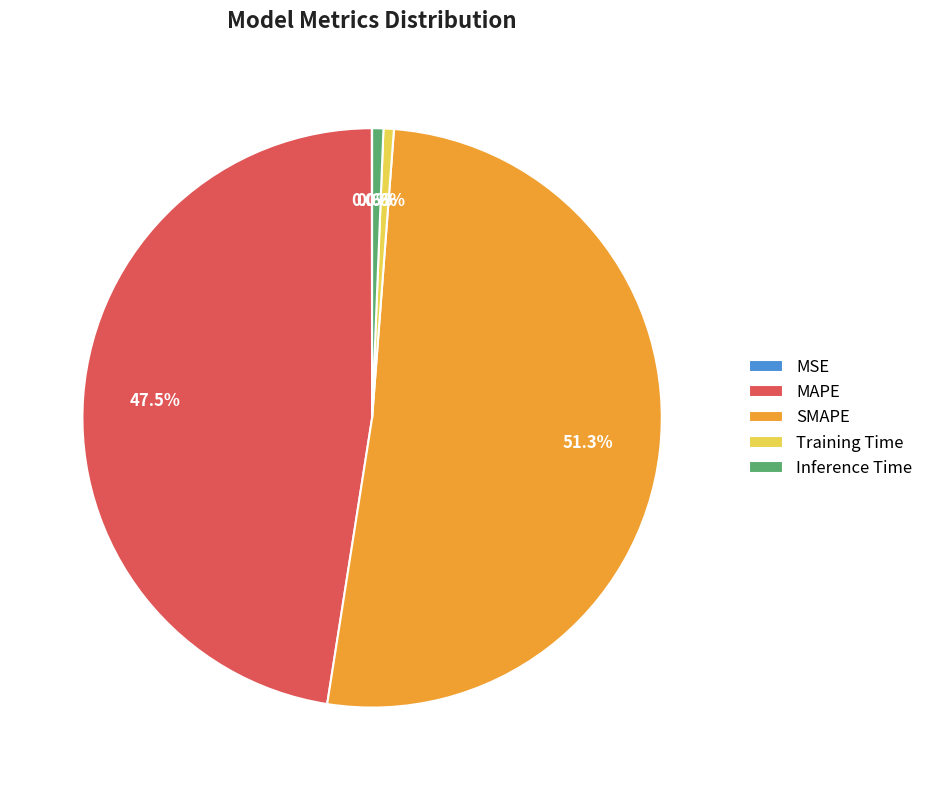

Is it true that Inference Time is 1% of the pie?

True